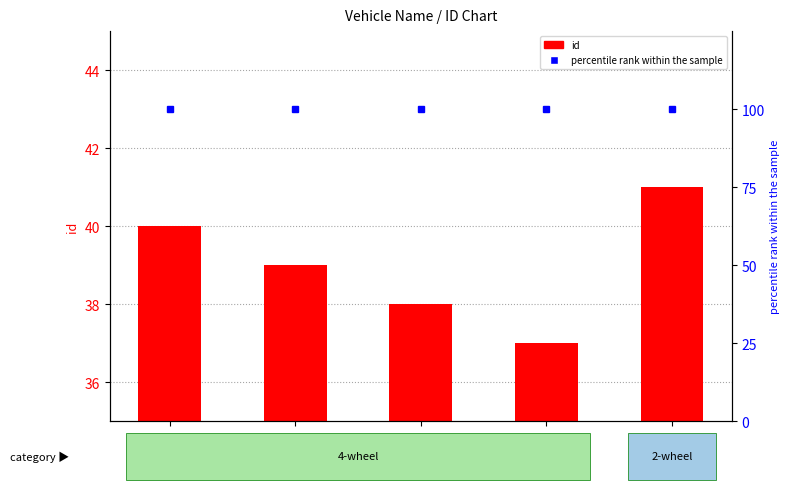

True or false: id has a value of 38 at WagonR.

True